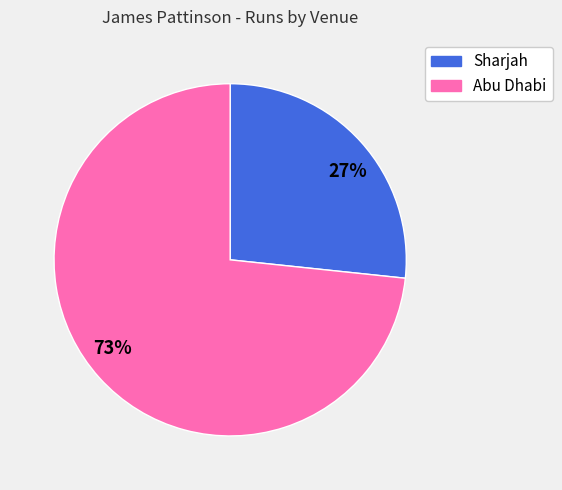

How many slices are in this pie chart?

2